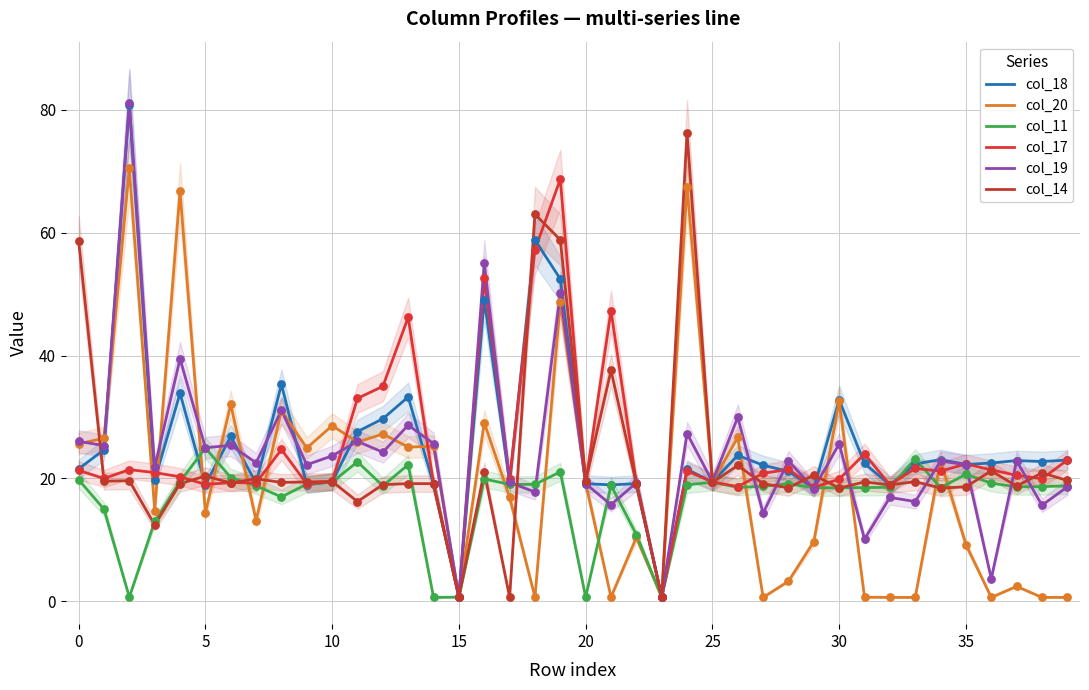

Which series has the widest spread of Y values?

col_19